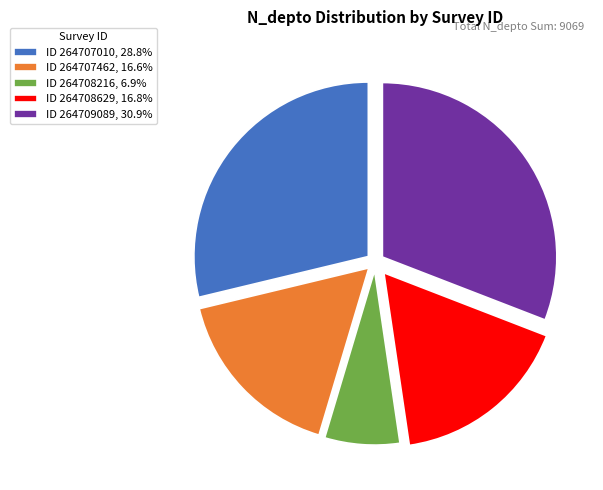

Does ID 264707462, 16.6% account for over 50% of the chart?

No